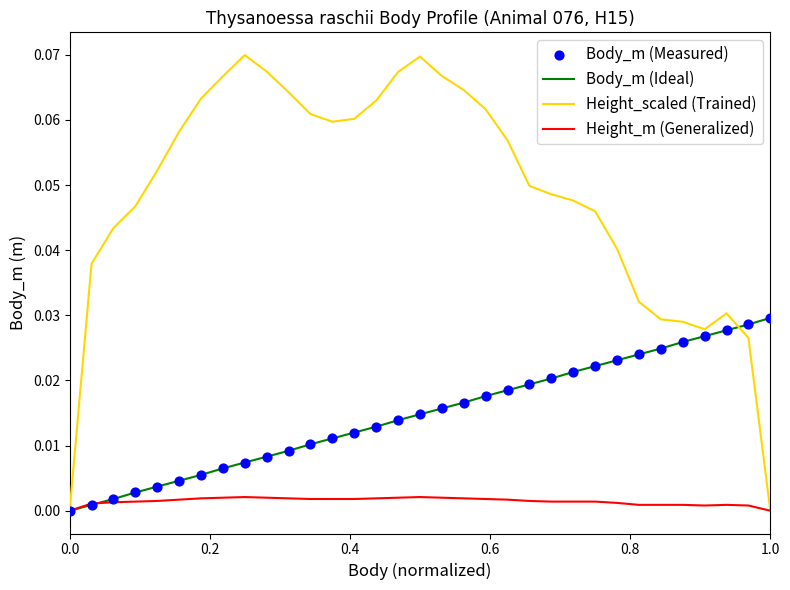

Which series has the largest range (max minus min)?

Height_scaled (Trained)